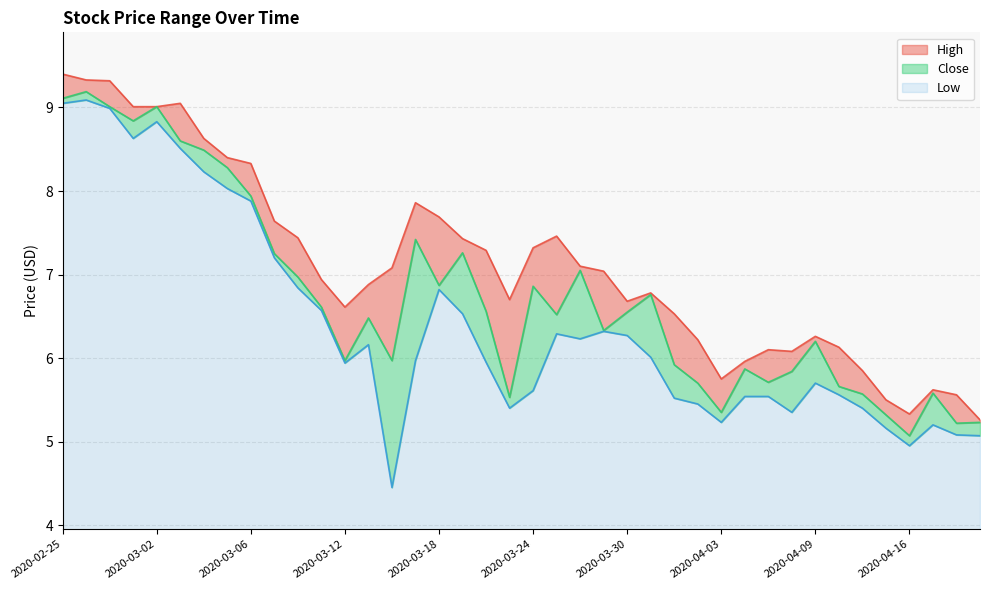

How many values in the Close series exceed 6?

24